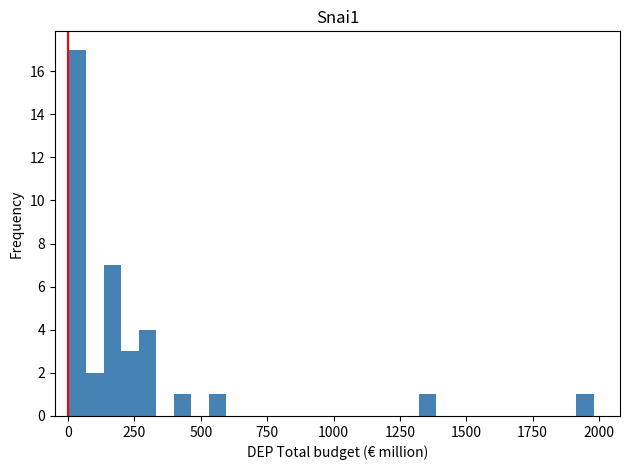

Around what value on the x-axis is the tallest bar? Give the approximate position of its centre, as read against the axis.

50